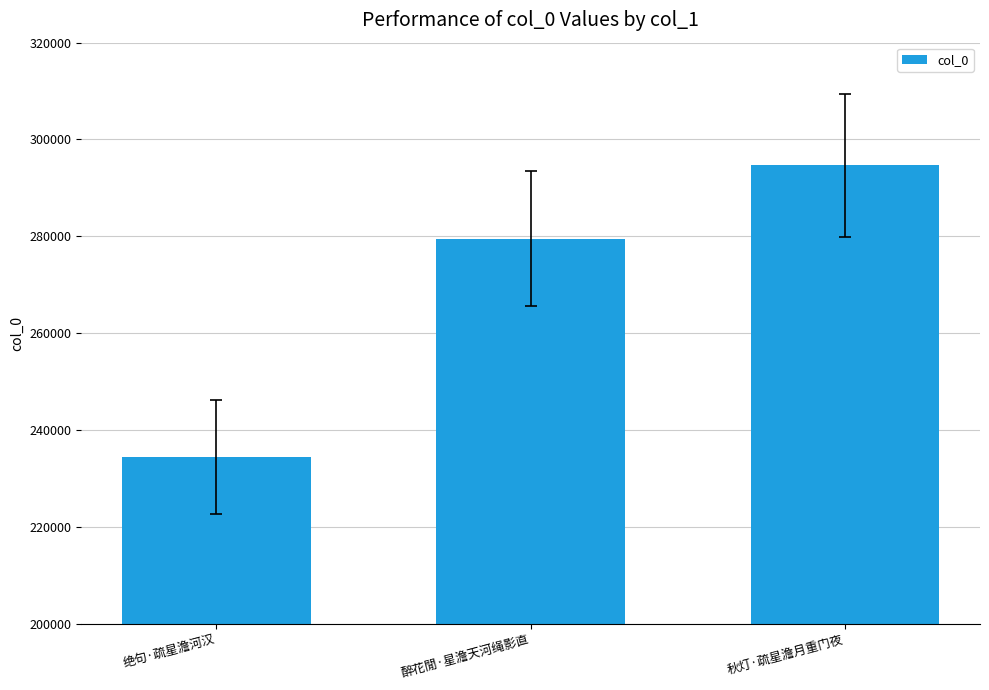

Are the bars grouped side by side (vs. stacked)?

No